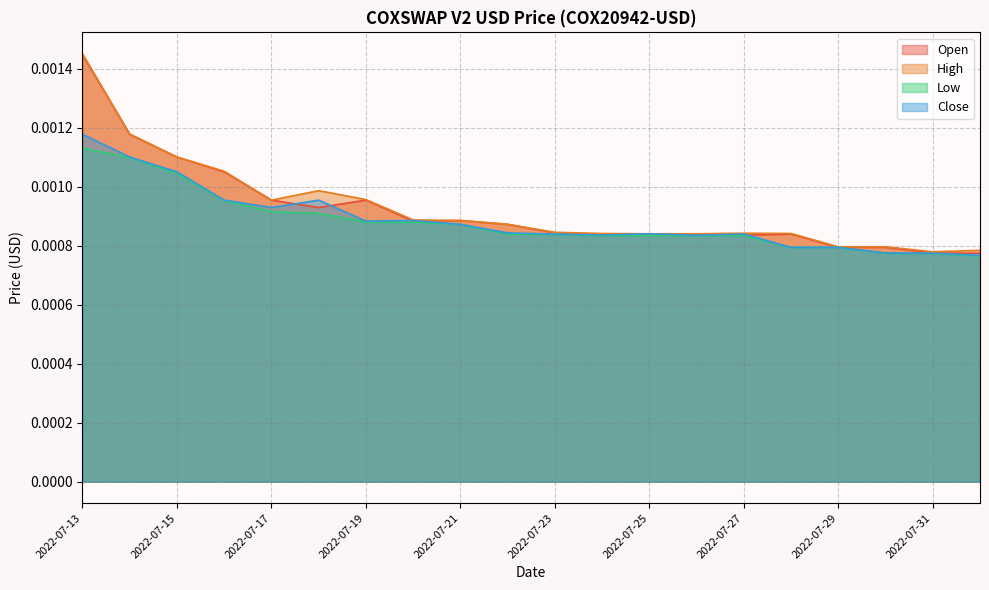

What position from the right is 2022-07-27?

6